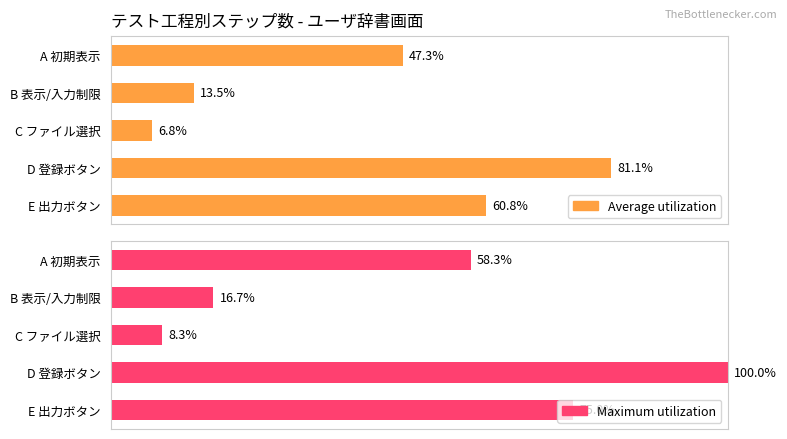

What is the average value of the Average utilization series?

41.9